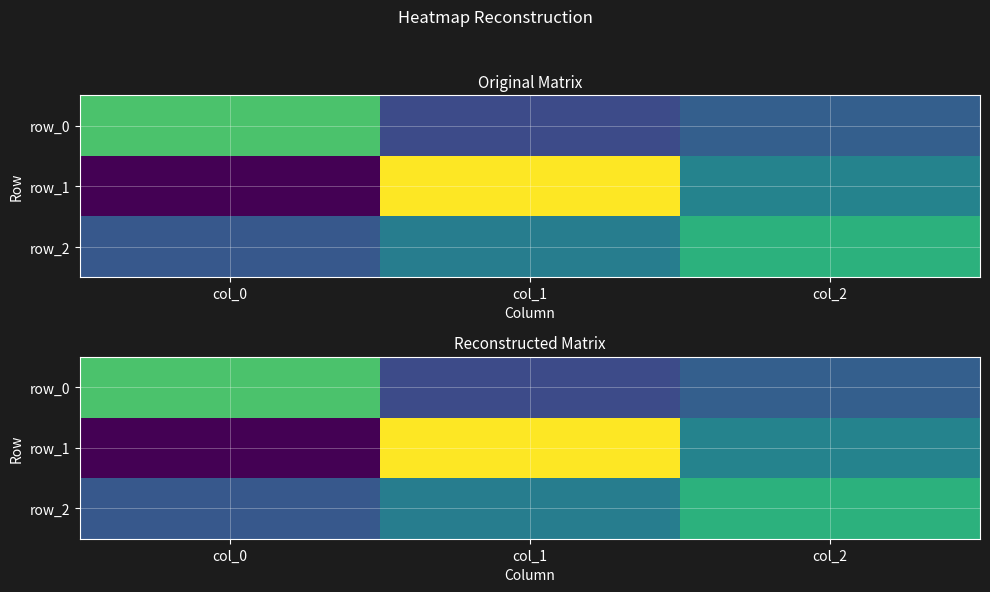

Where does the row_0 series first go above 0?

col_0